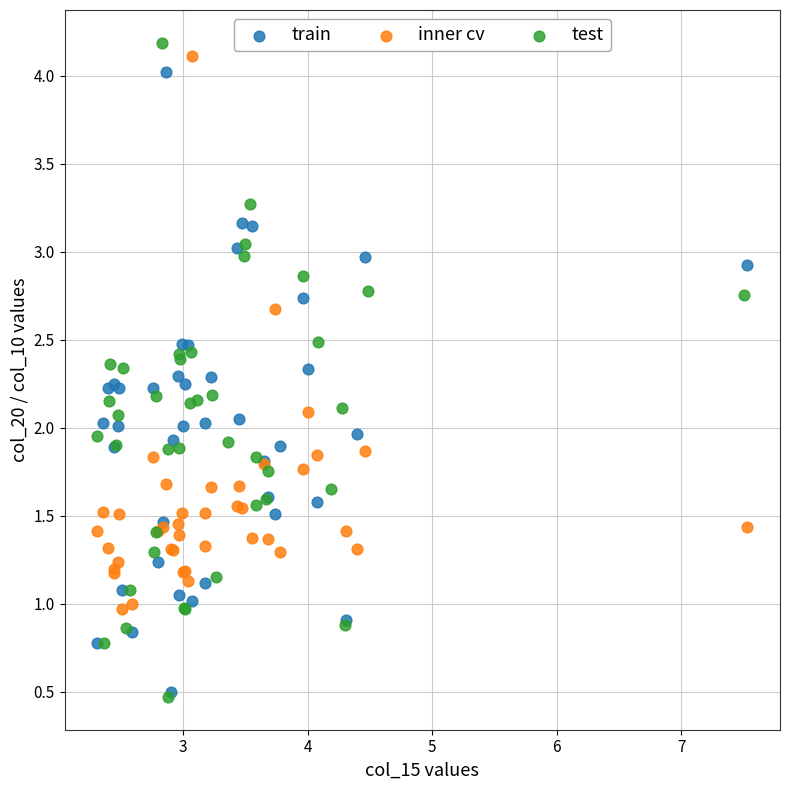

Which series has the largest Y range (max minus min)?

test